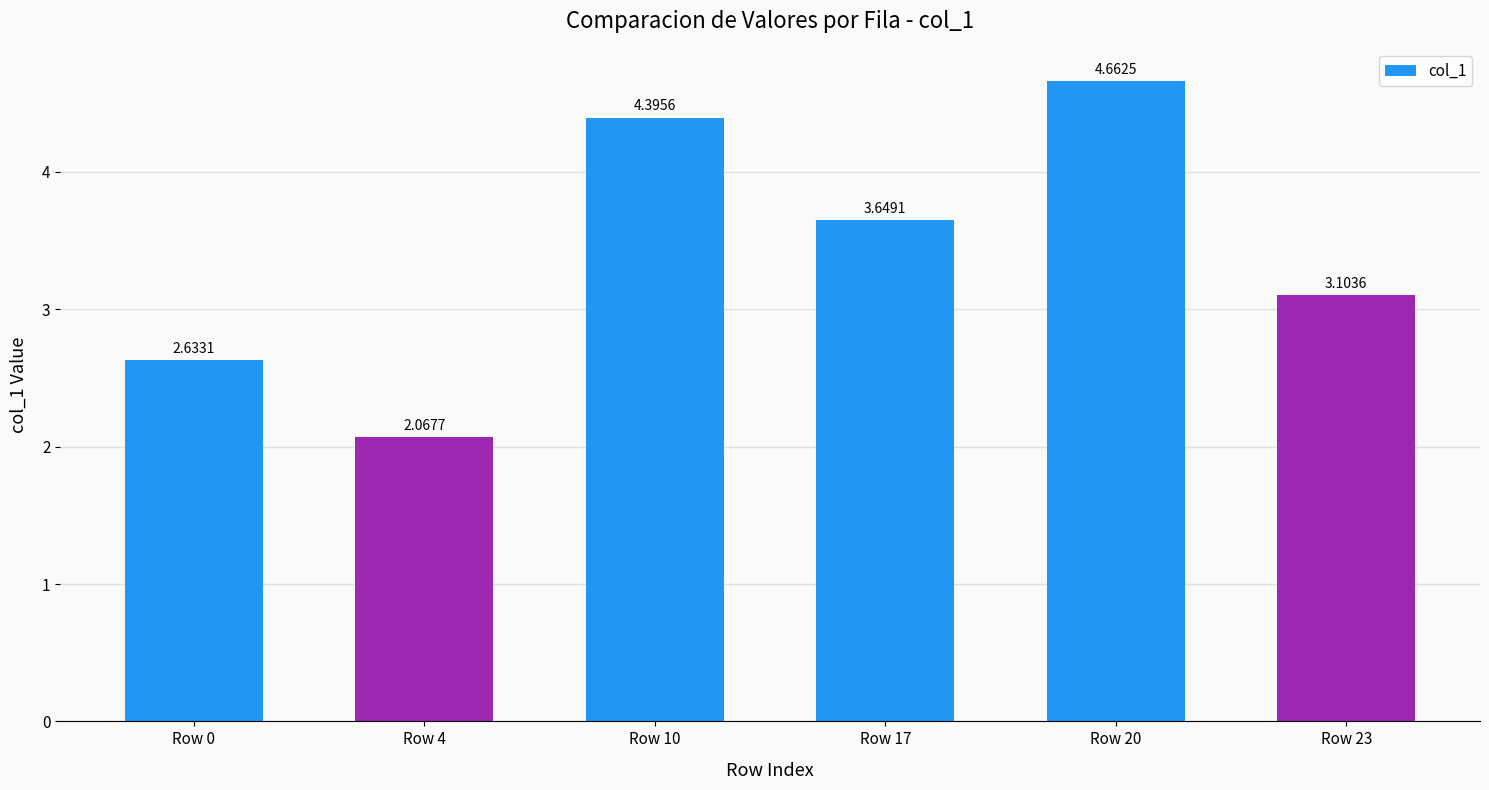

At which label is the value closest to 3?

Row 23